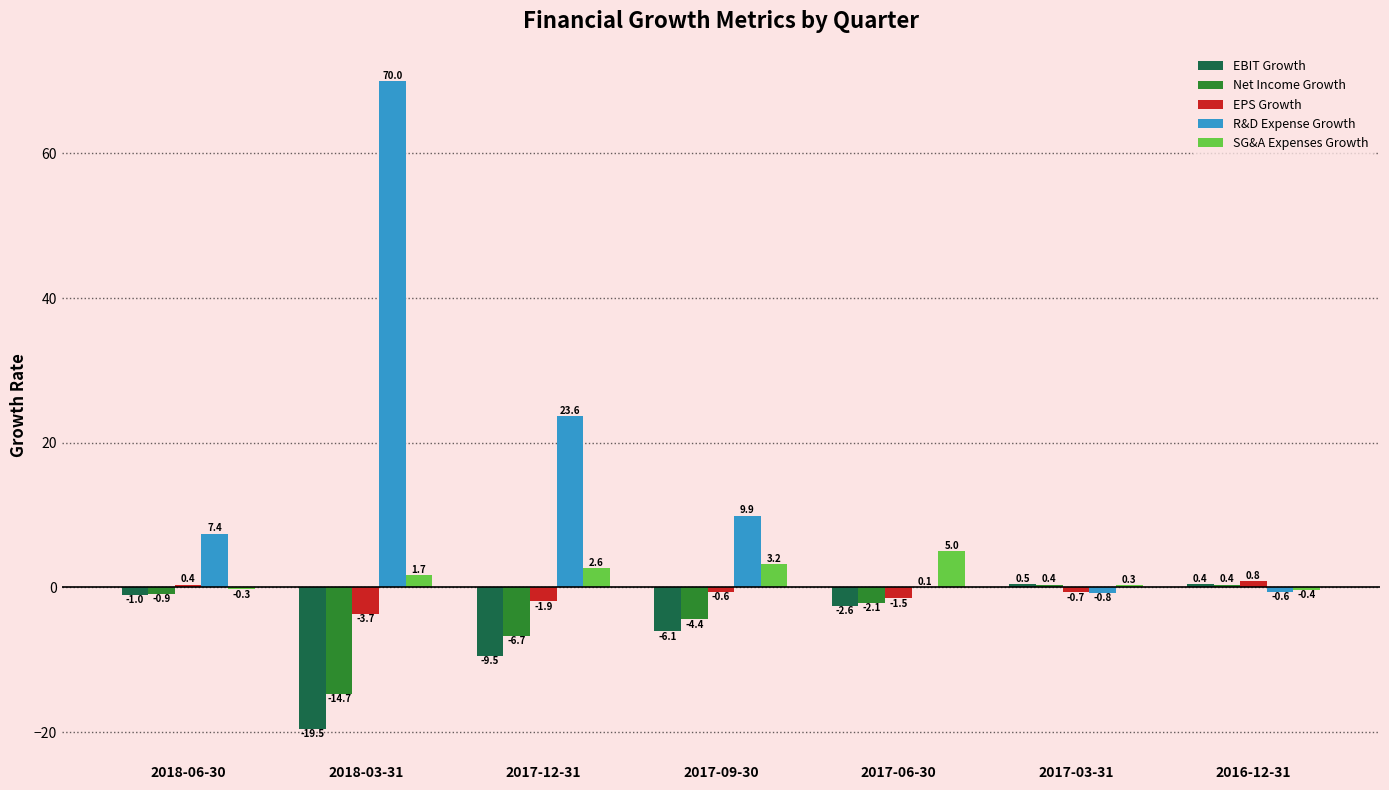

What is the difference between the R&D Expense Growth values at 2017-03-31 and 2016-12-31?

0.2